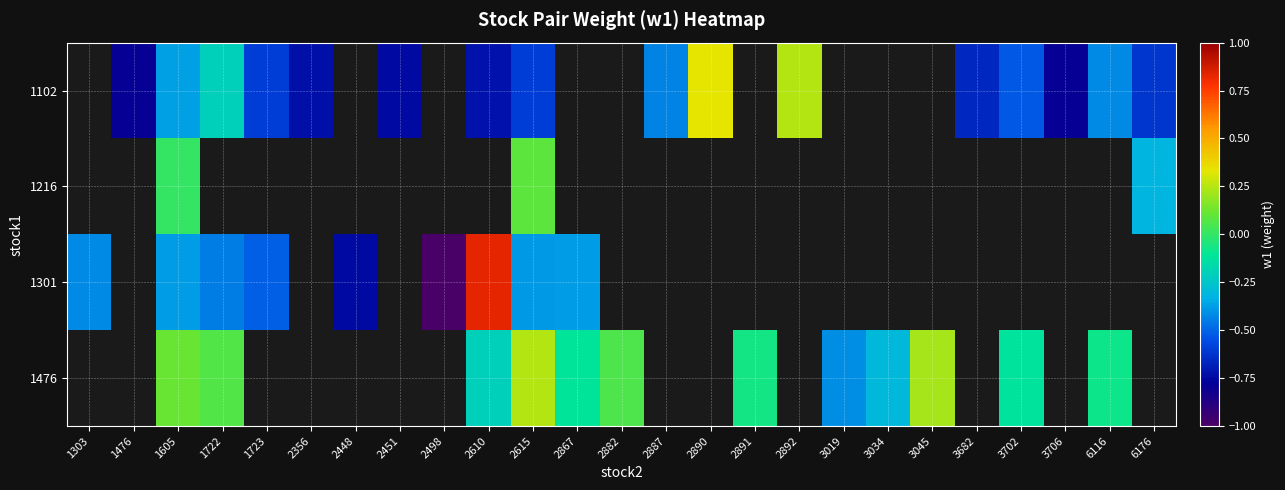

What is the minimum value shown in the chart?

-1.0